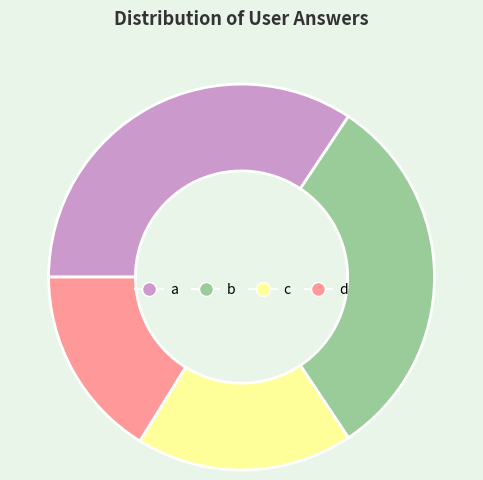

How many segments does this pie chart have?

4